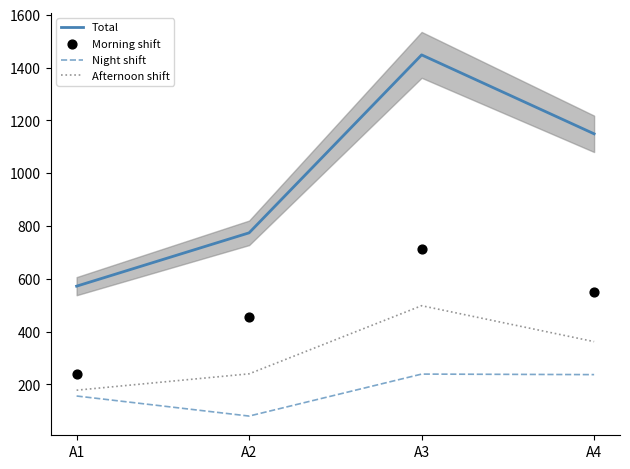

Is the value of Morning shift at A2 greater than the value of Night shift at A4?

Yes